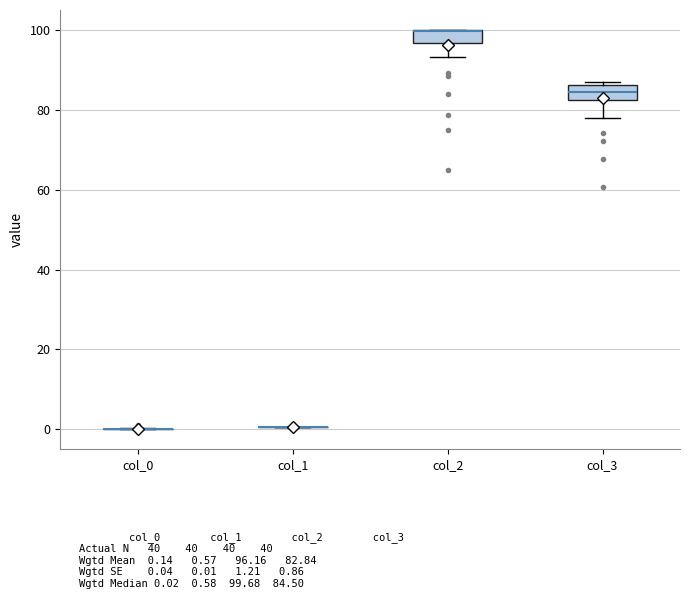

Reading left to right, read every box against the y-axis: the position of its median line, the range the box covers, and the ends of its whiskers. The values are not printed on the chart, so give them approximately, as read against the axis.

col_0: box collapsed to a line at 0, whiskers 0 to 0
col_1: box collapsed to a line at 0, whiskers 0 to 0
col_2: median 100 (drawn on the box's upper edge), box 96 to 100, whiskers 94 to 100
col_3: median 84, box 82 to 86, whiskers 78 to 86